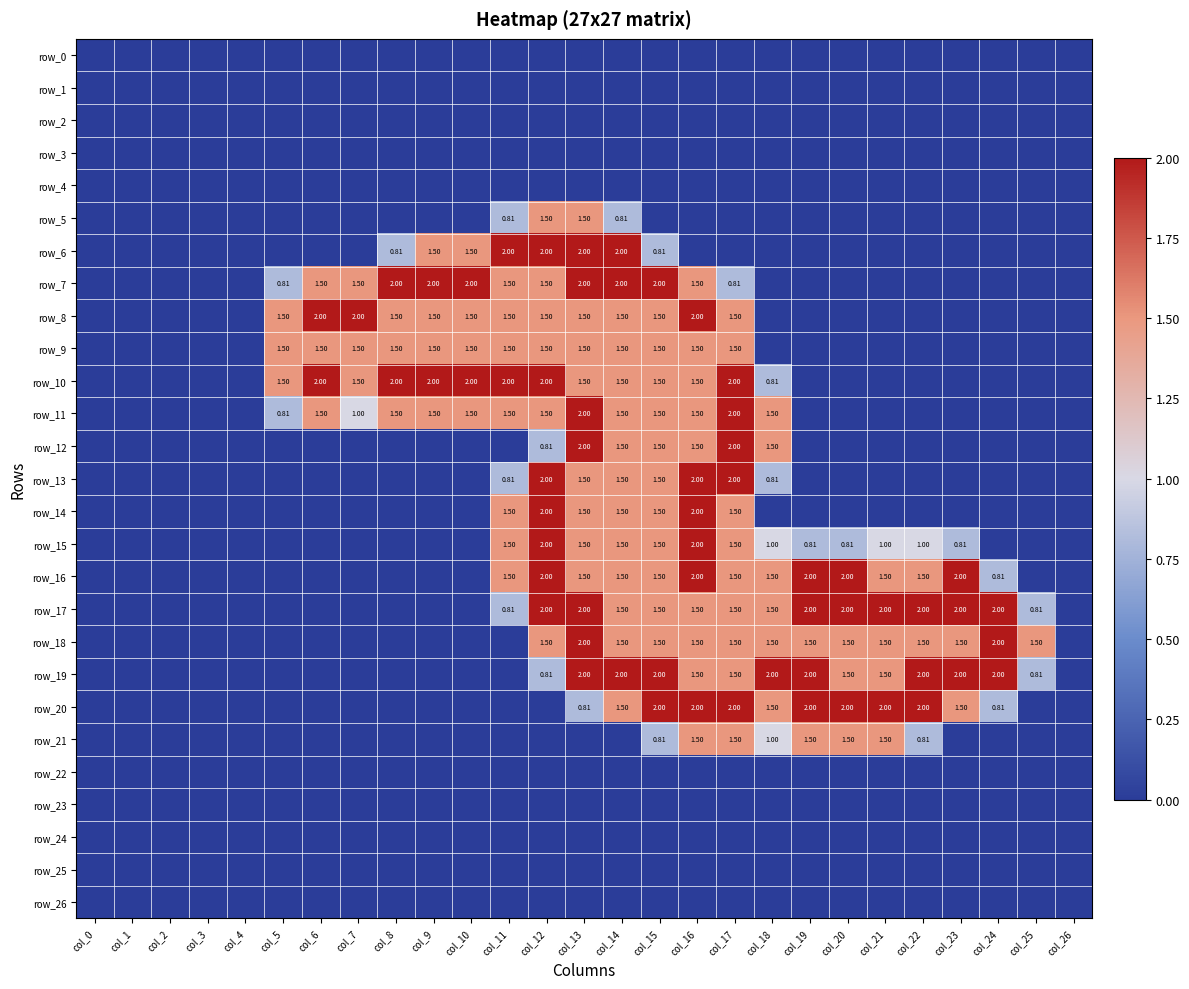

Is it true that row_16 equals -1.4 at col_1?

False